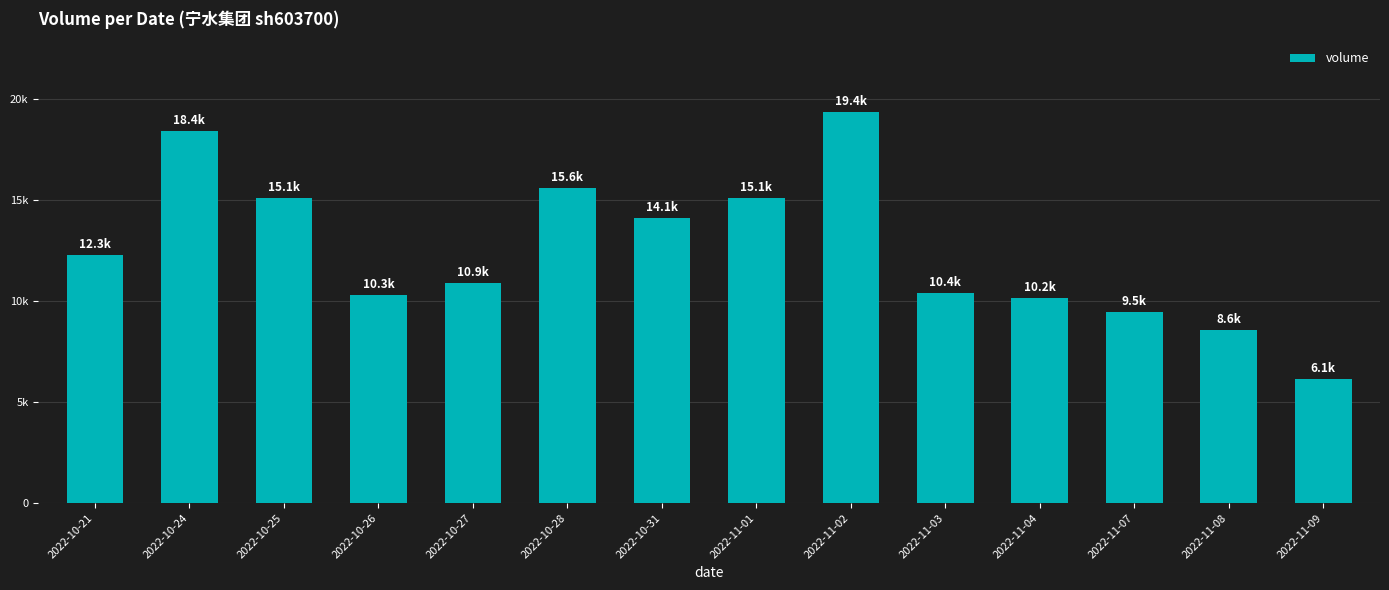

Reading right to left, list all the values displayed in this chart.

2022-11-09=6129	2022-11-08=8561	2022-11-07=9464	2022-11-04=10155	2022-11-03=10375	2022-11-02=19368	2022-11-01=15099	2022-10-31=14102	2022-10-28=15572	2022-10-27=10900	2022-10-26=10293	2022-10-25=15086	2022-10-24=18430	2022-10-21=12262